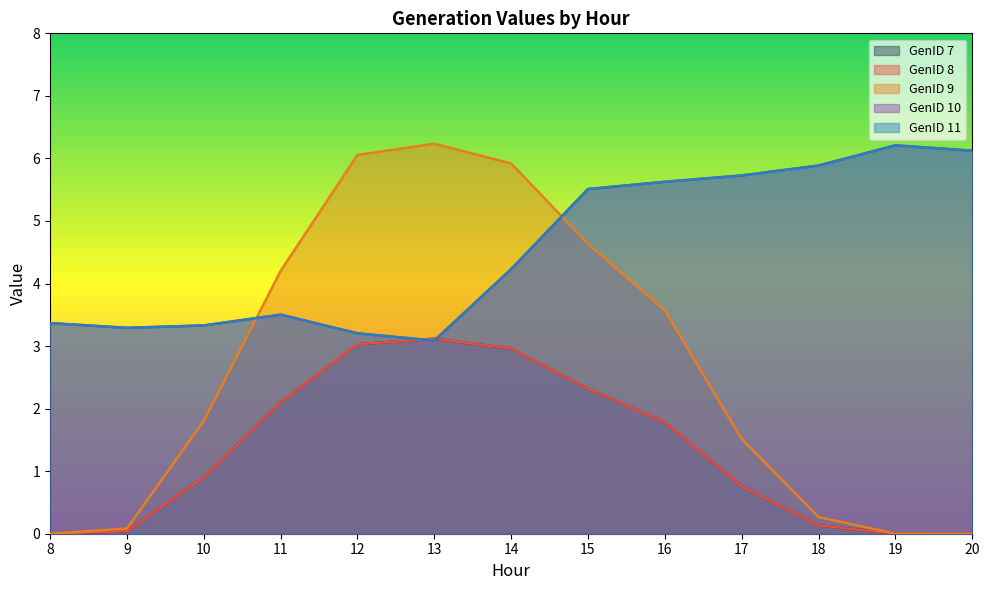

Reading left to right, list all the values displayed in this chart.

GenID 7: 8=0.0	9=0.0	10=0.9	11=2.1	12=3.0	13=3.1	14=3.0	15=2.3	16=1.8	17=0.8	18=0.1	19=0.0	20=0.0
GenID 8: 8=0.0	9=0.0	10=0.9	11=2.1	12=3.0	13=3.1	14=3.0	15=2.3	16=1.8	17=0.8	18=0.1	19=0.0	20=0.0
GenID 9: 8=0.0	9=0.1	10=1.8	11=4.2	12=6.1	13=6.2	14=5.9	15=4.6	16=3.6	17=1.5	18=0.3	19=0.0	20=0.0
GenID 10: 8=3.4	9=3.3	10=3.3	11=3.5	12=3.2	13=3.1	14=4.2	15=5.5	16=5.6	17=5.7	18=5.9	19=6.2	20=6.1
GenID 11: 8=3.4	9=3.3	10=3.3	11=3.5	12=3.2	13=3.1	14=4.2	15=5.5	16=5.6	17=5.7	18=5.9	19=6.2	20=6.1